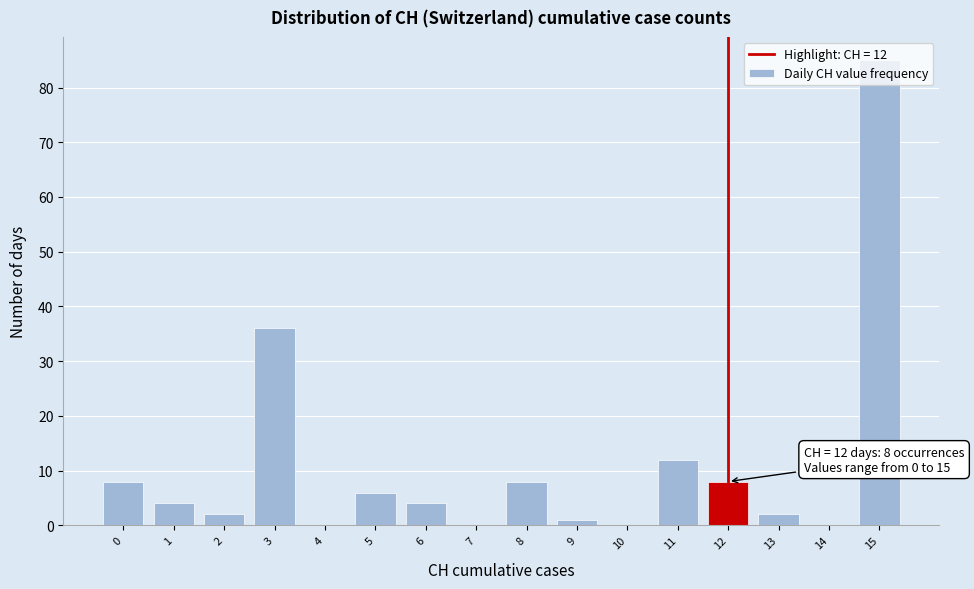

Which range on the x-axis has the tallest bar?

14.5 to 15.5